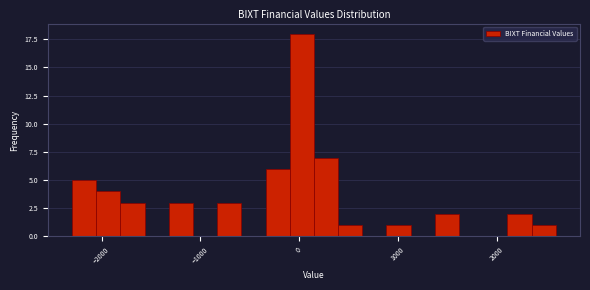

Around what value on the x-axis is the tallest bar? Give the approximate position of its centre, as read against the axis.

0